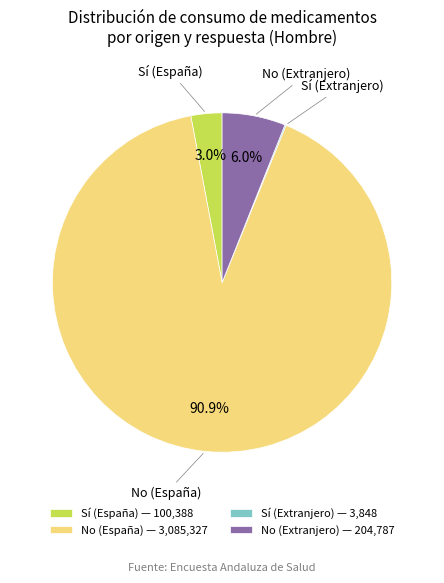

Which slice is the largest?

No (España)